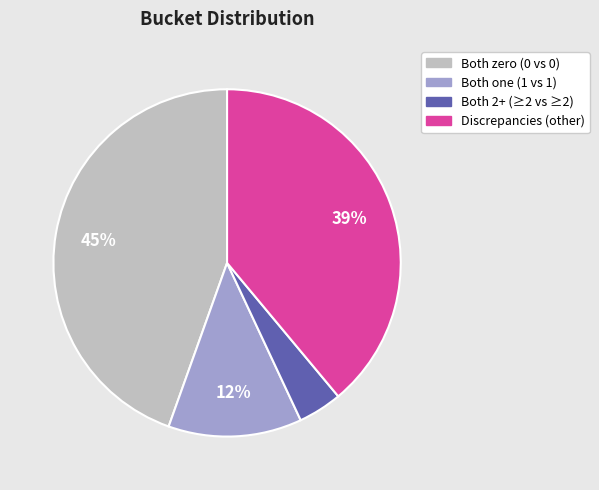

True or false: Discrepancies (other) accounts for 39% of the total.

True